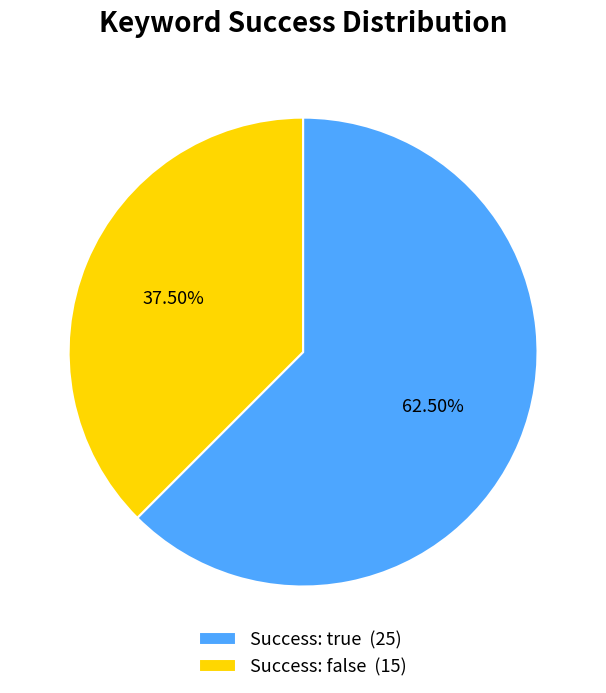

Is the sum of Success: true (25) and Success: false (15) greater than half?

Yes